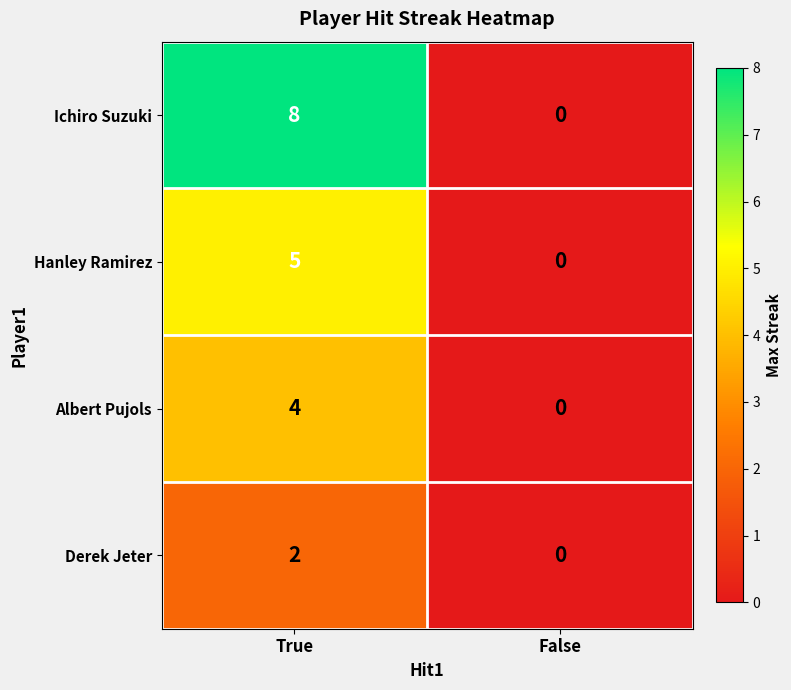

Which series has the largest total across all categories?

Ichiro Suzuki